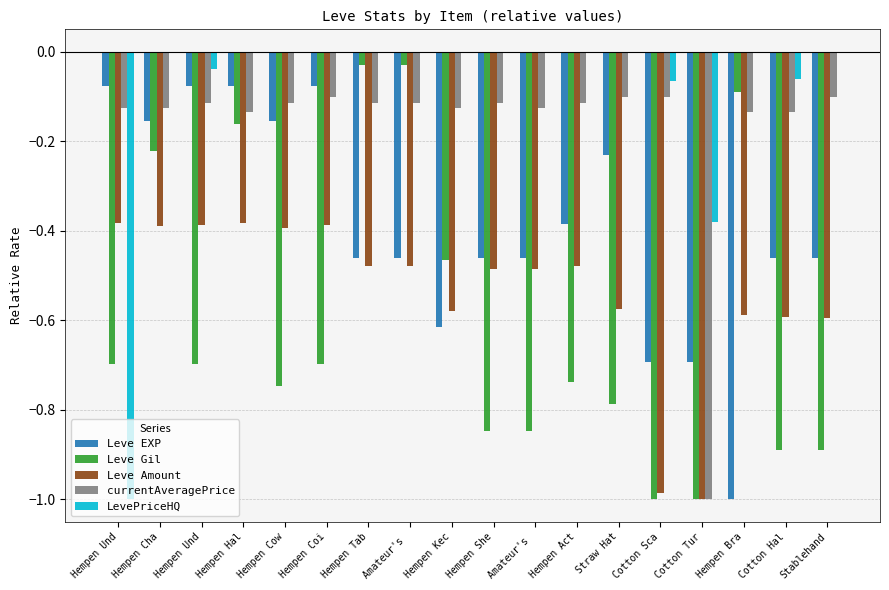

What is the label of the 6th bar from the right?

Straw Hat